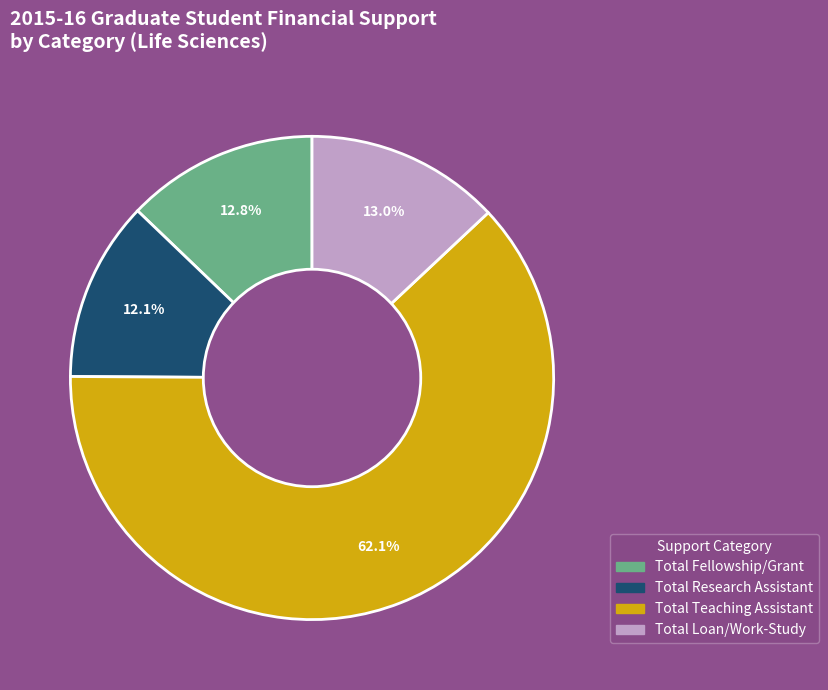

To the nearest percent, what is the difference between the largest and smallest slice percentages?

50%